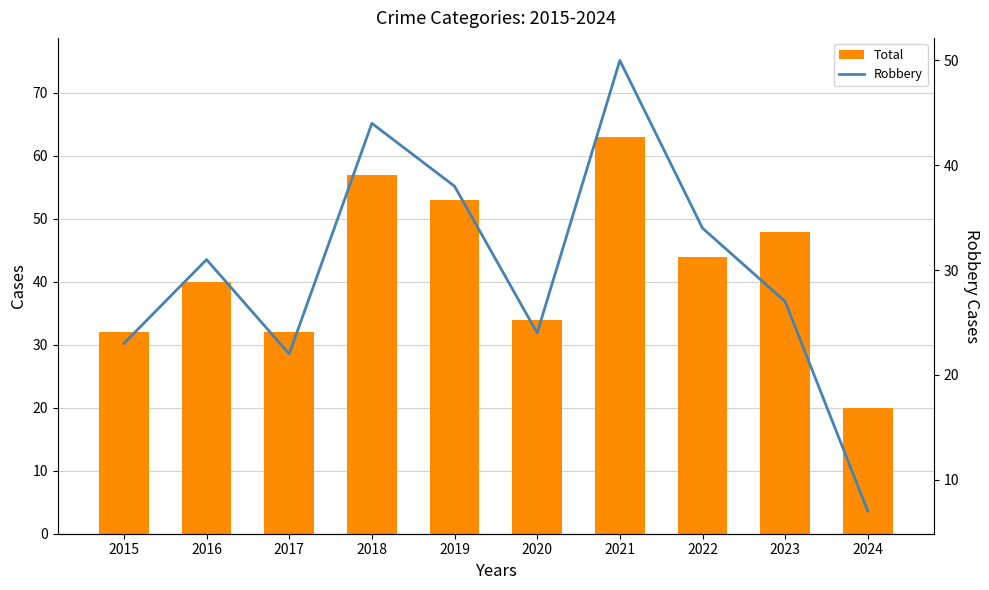

Which series has the largest total across all categories?

Total